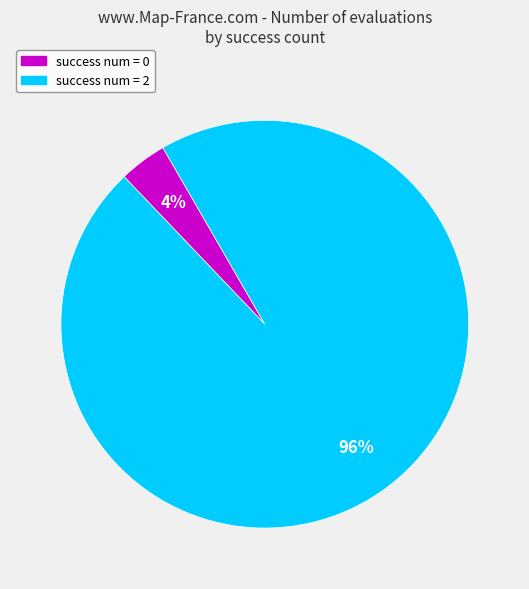

Which slice represents more than half of the pie?

success num = 2